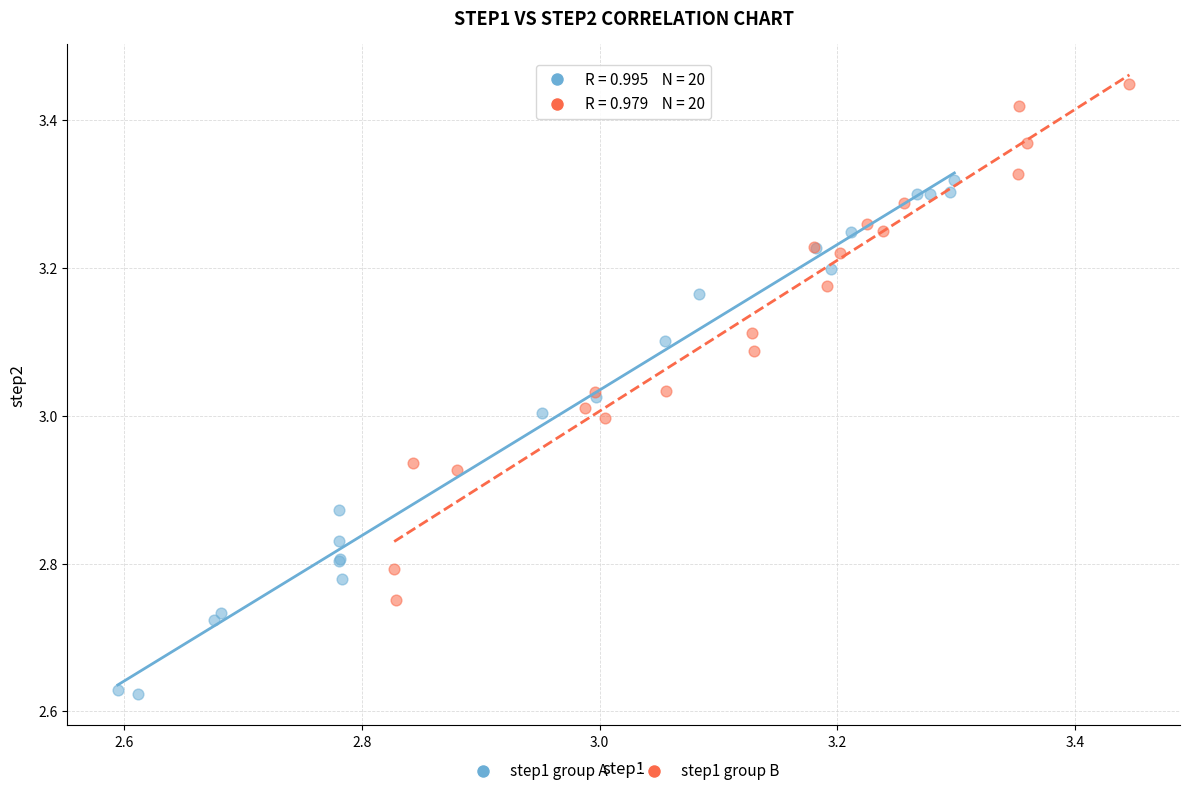

What are all the series names shown in the legend?

step1 group A, step1 group B